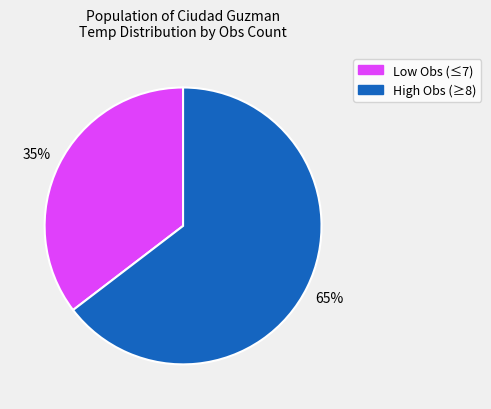

Is there a majority slice in this chart?

Yes